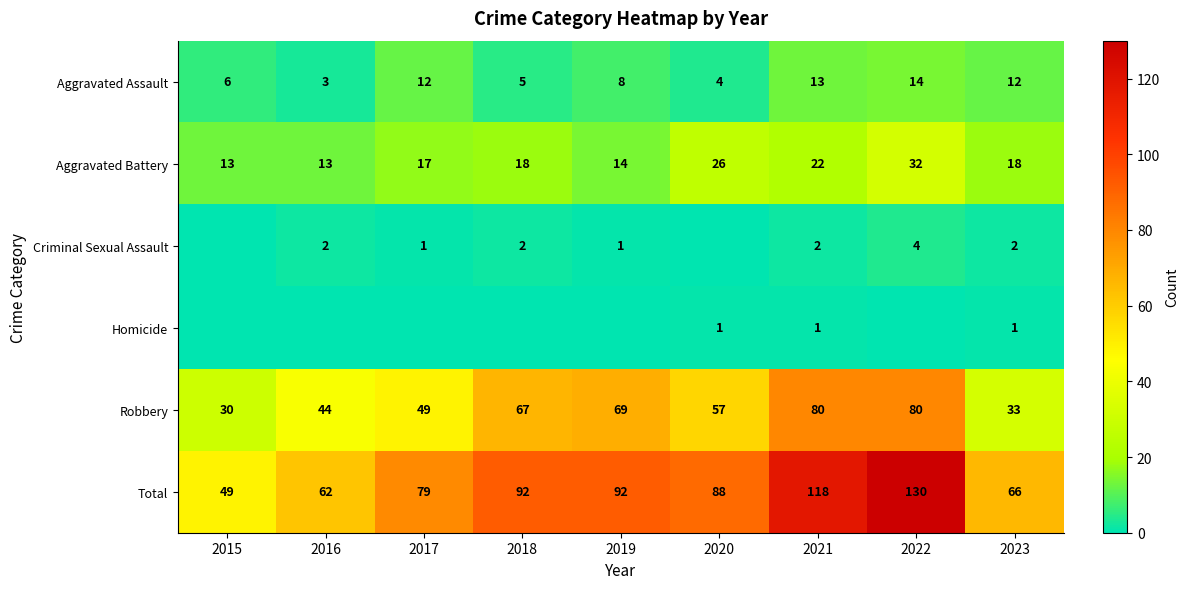

Rank the series at 2021 from highest to lowest value.

Total, Robbery, Aggravated Battery, Aggravated Assault, Criminal Sexual Assault, Homicide